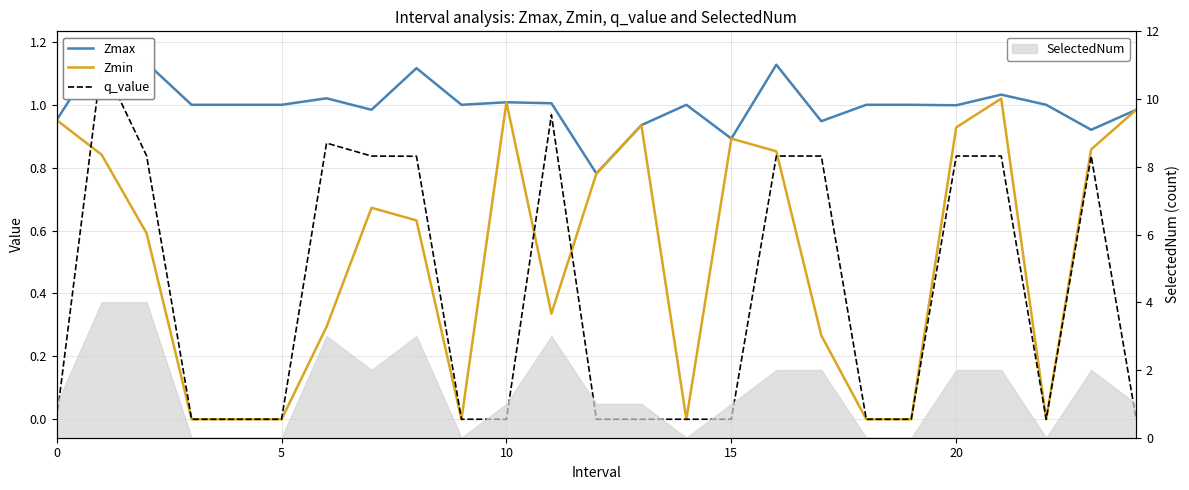

True or false: q_value and Zmax cross at least once.

False